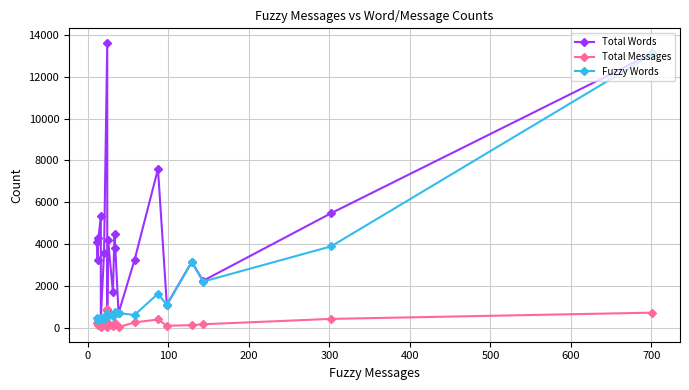

True or false: Total Words and Fuzzy Words intersect in this chart.

False